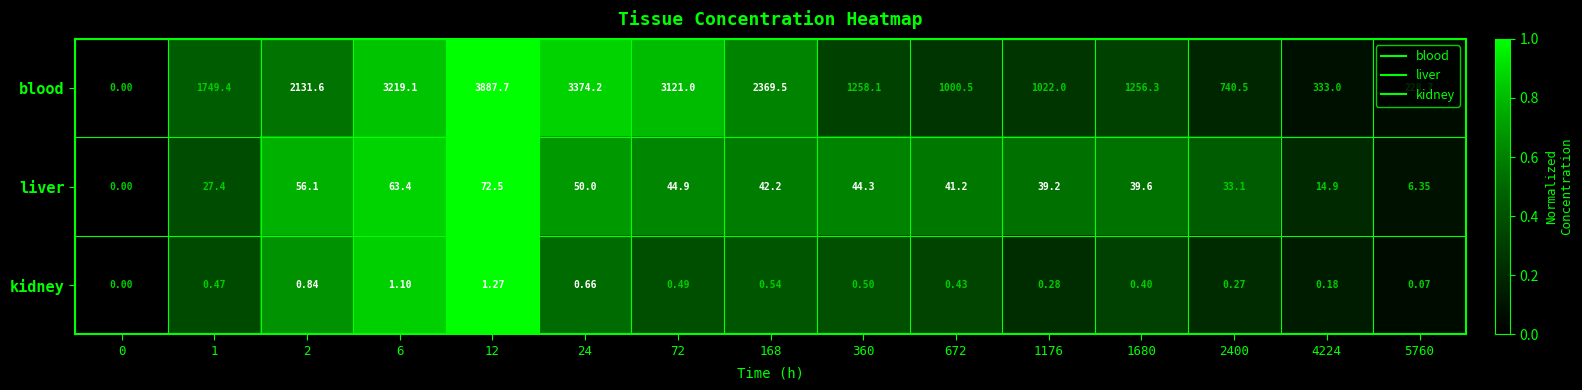

Which series has the largest total across all categories?

blood